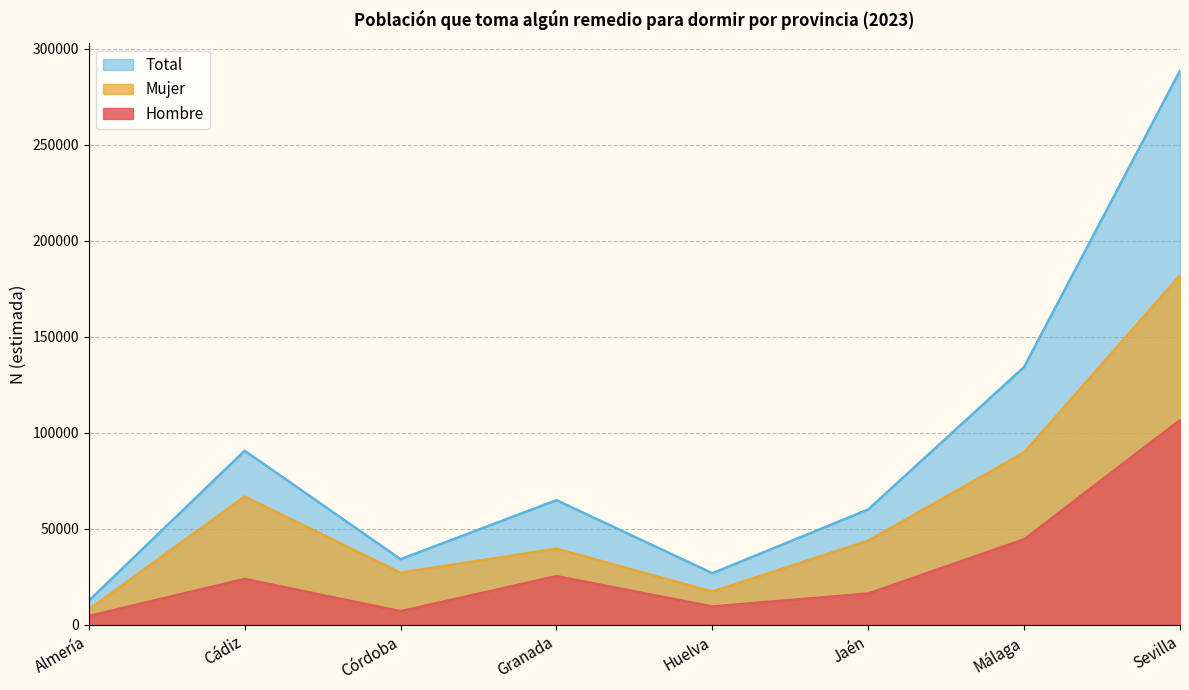

How many values in the Total series exceed 64888?

3